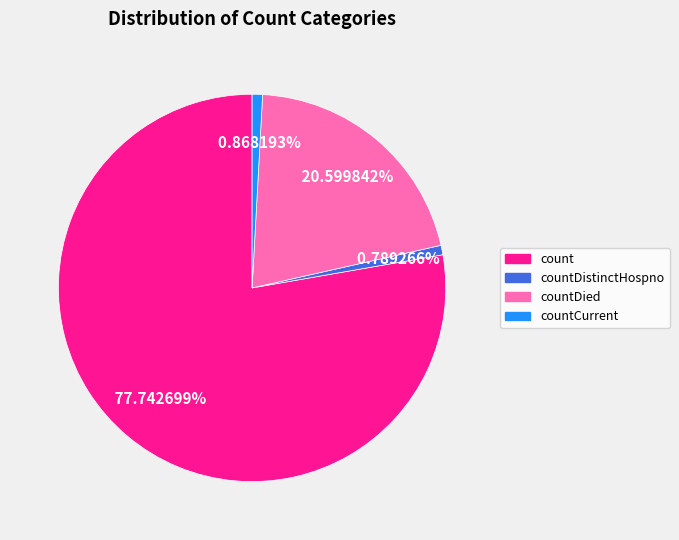

Approximately how many times larger is the value at countDied compared to countCurrent?

23.7